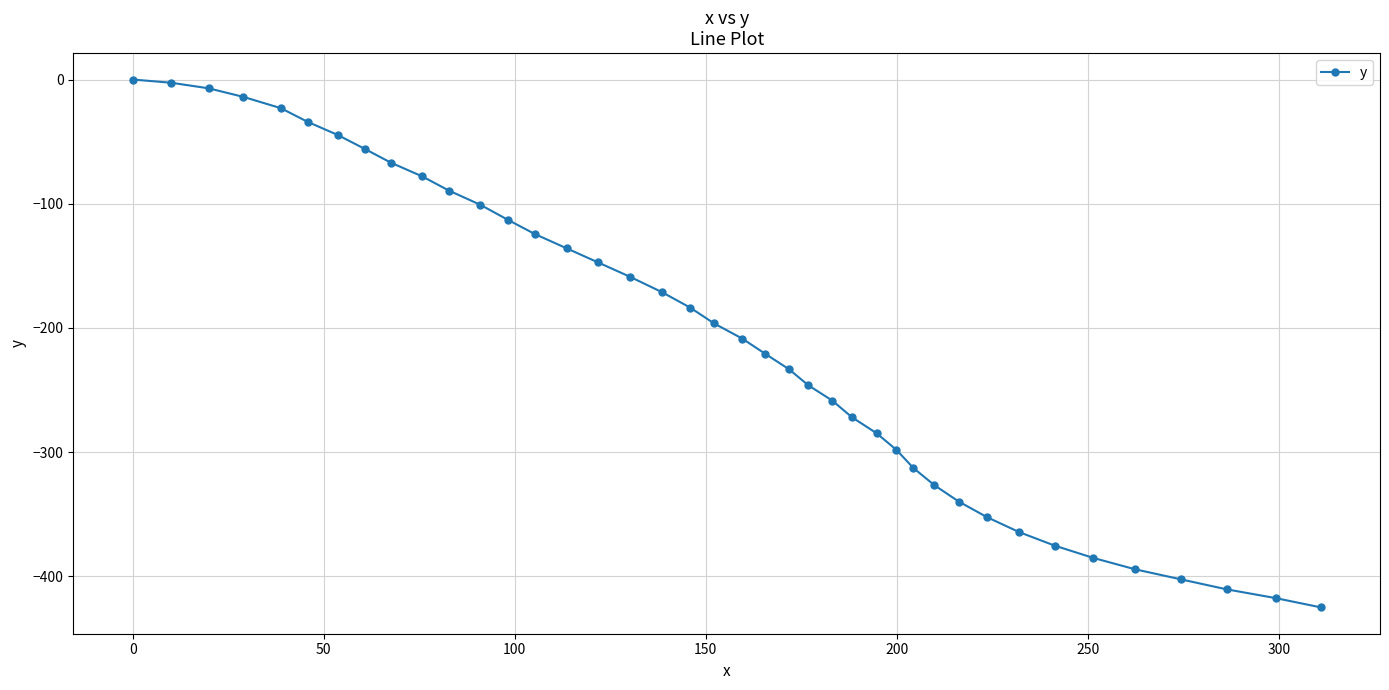

What is the value of the 22nd point from the left?

-221.0